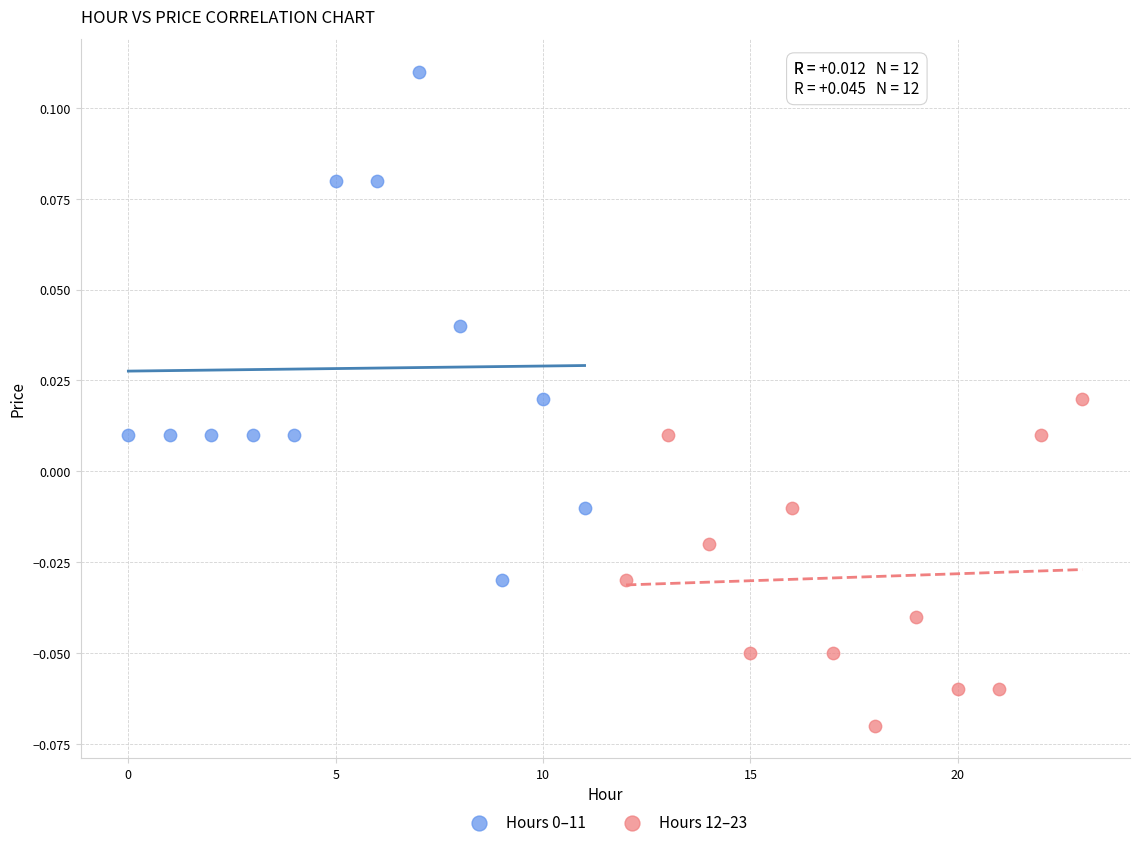

Which series contains the lowest Y value?

Hours 12–23